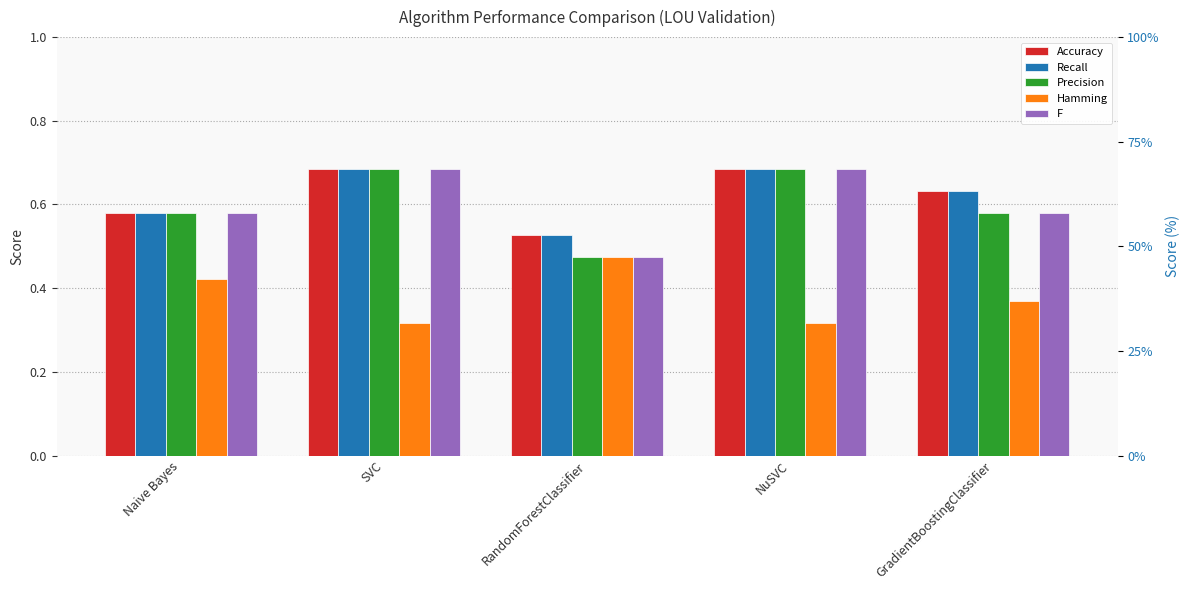

Reading left to right, list all the values displayed in this chart.

Accuracy: Naive Bayes=0.6	SVC=0.7	RandomForestClassifier=0.5	NuSVC=0.7	GradientBoostingClassifier=0.6
Recall: Naive Bayes=0.6	SVC=0.7	RandomForestClassifier=0.5	NuSVC=0.7	GradientBoostingClassifier=0.6
Precision: Naive Bayes=0.6	SVC=0.7	RandomForestClassifier=0.5	NuSVC=0.7	GradientBoostingClassifier=0.6
Hamming: Naive Bayes=0.4	SVC=0.3	RandomForestClassifier=0.5	NuSVC=0.3	GradientBoostingClassifier=0.4
F: Naive Bayes=0.6	SVC=0.7	RandomForestClassifier=0.5	NuSVC=0.7	GradientBoostingClassifier=0.6